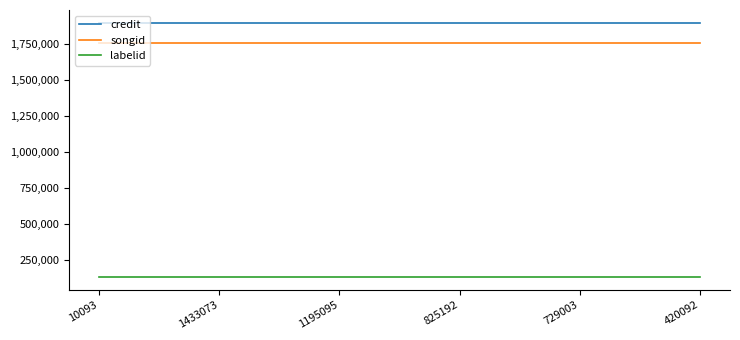

What is the approximate value of credit at 10093?

1895108